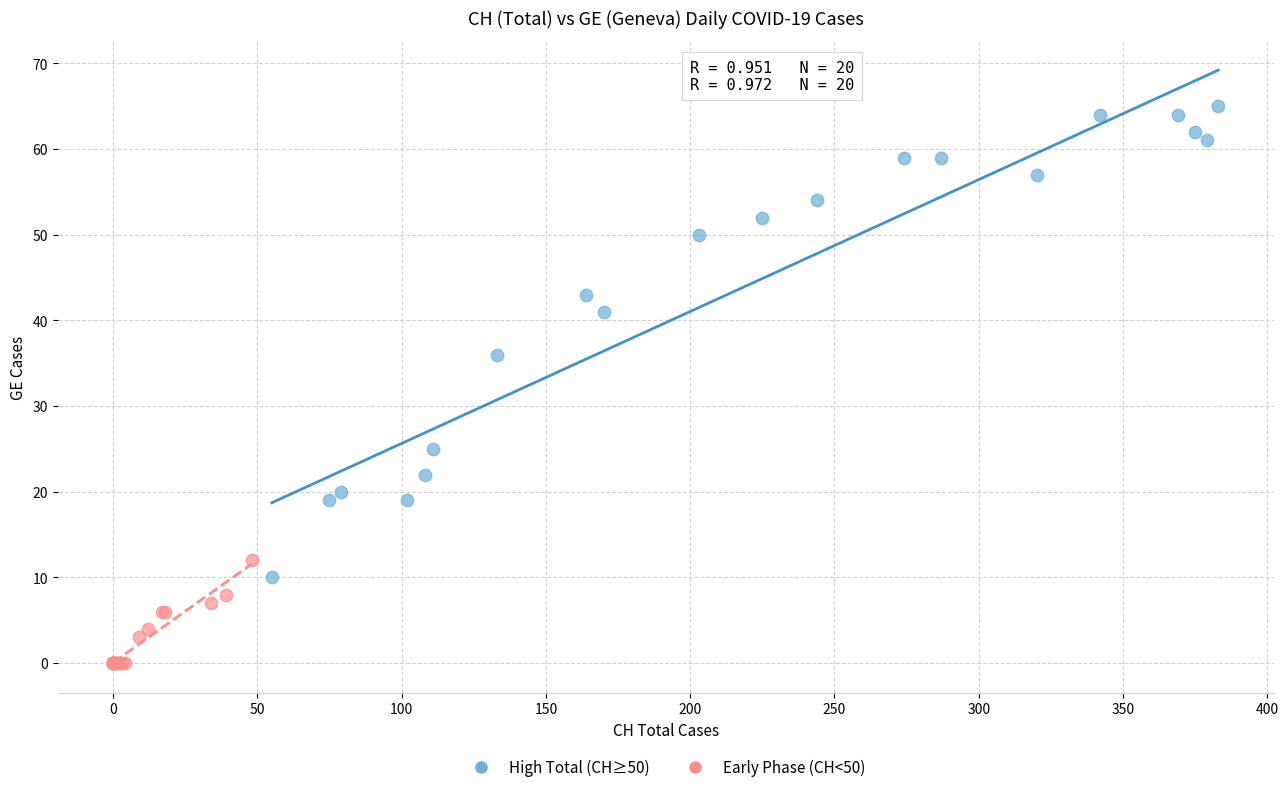

What are all the series names shown in the legend?

High Total (CH≥50), Early Phase (CH<50)